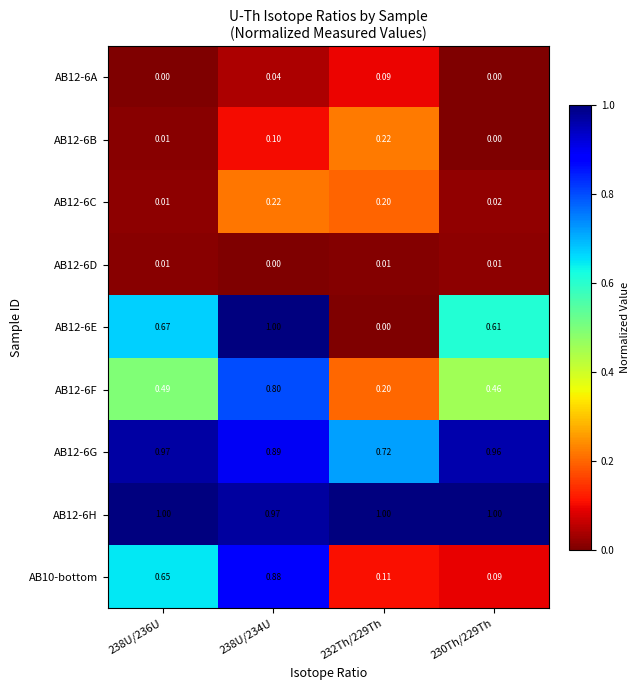

Is the value of AB12-6A at 232Th/229Th greater than the value of AB12-6B at 238U/236U?

Yes